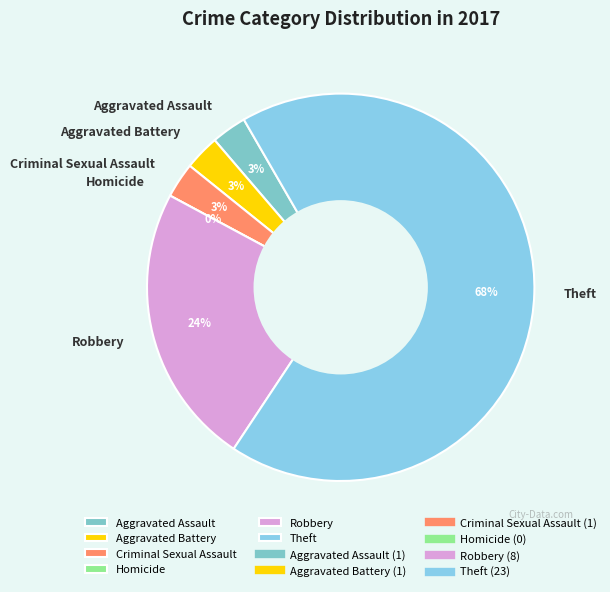

Is Theft the majority of the pie?

Yes